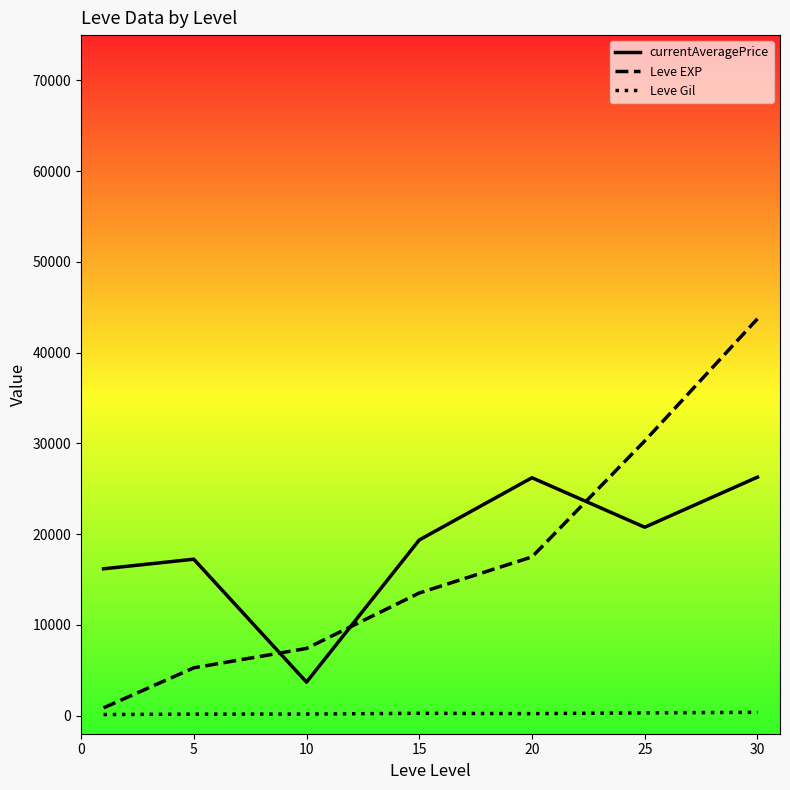

List the series in order of their peak value, highest first.

Leve EXP, currentAveragePrice, Leve Gil